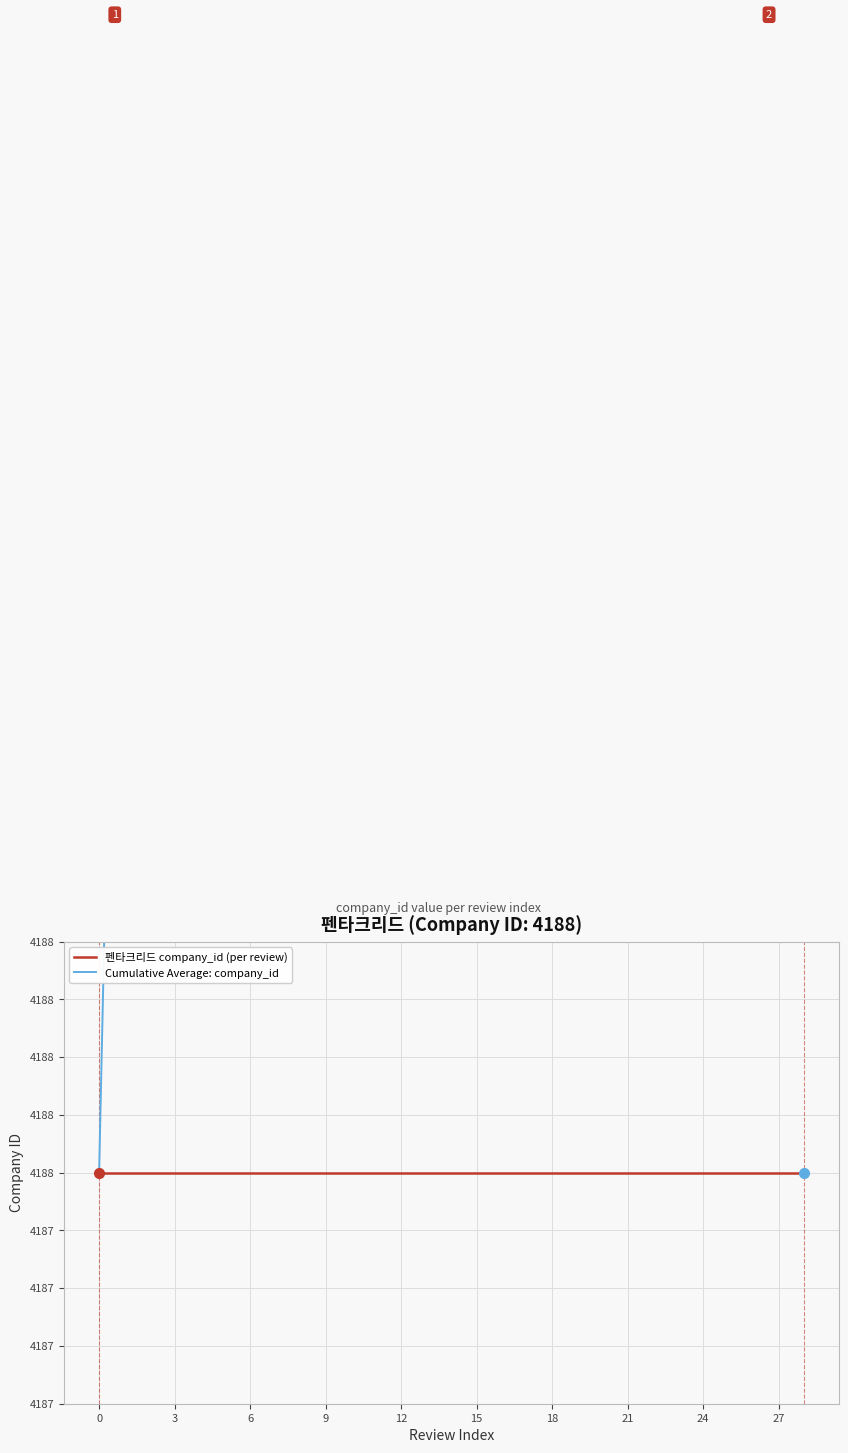

How many categories are shown in the chart?

29